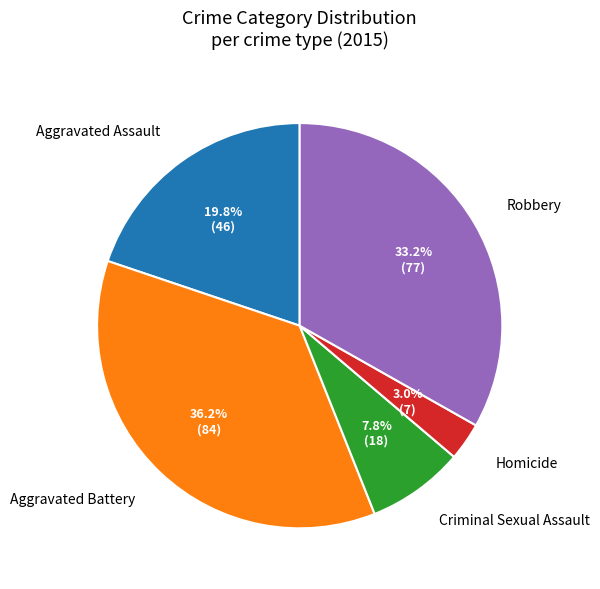

True or false: Homicide accounts for 3% of the total.

True